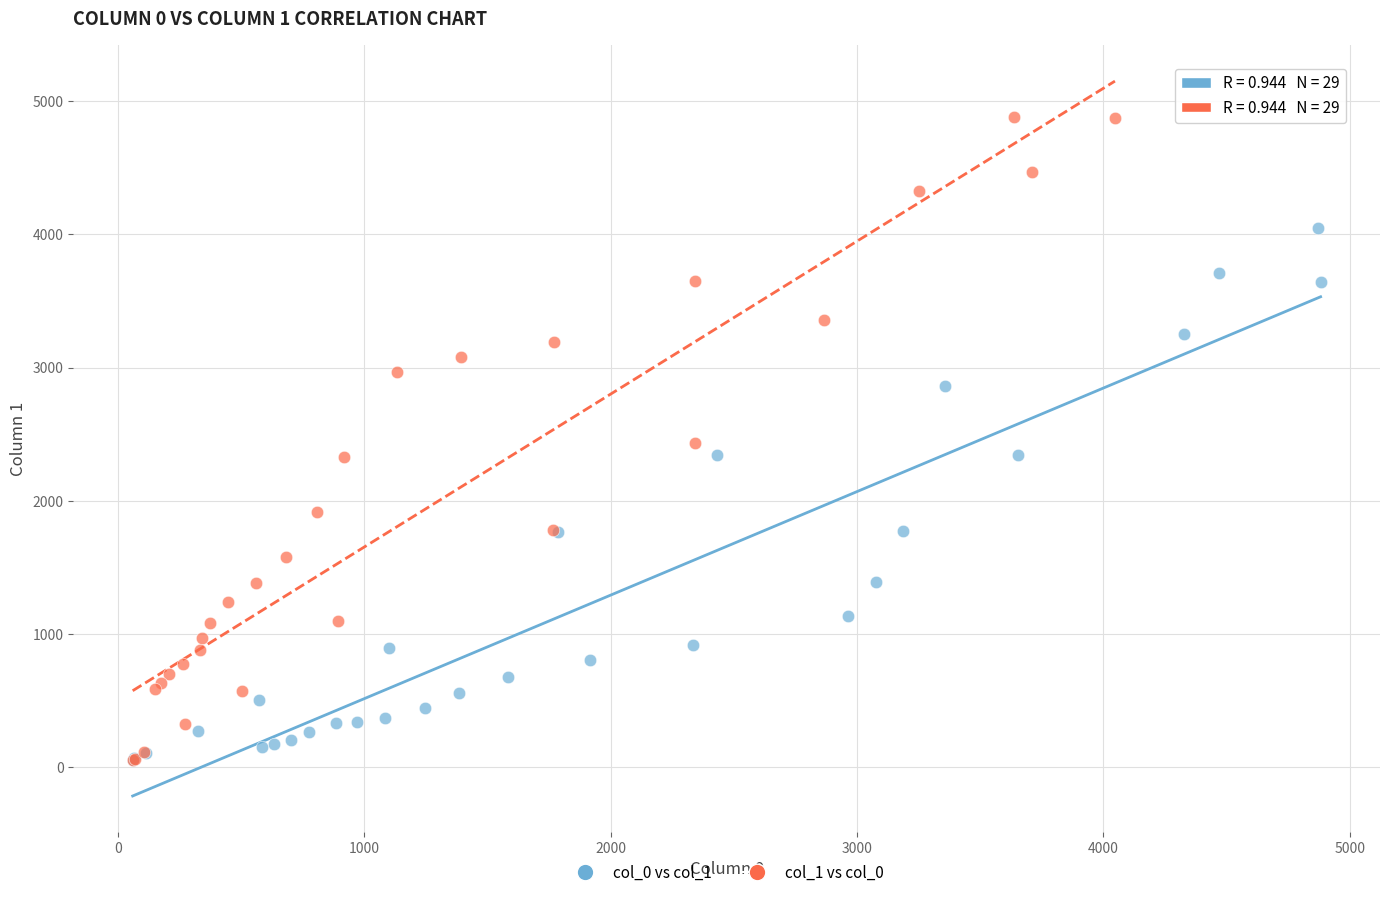

What are all the series names shown in the legend?

col_0 vs col_1, col_1 vs col_0